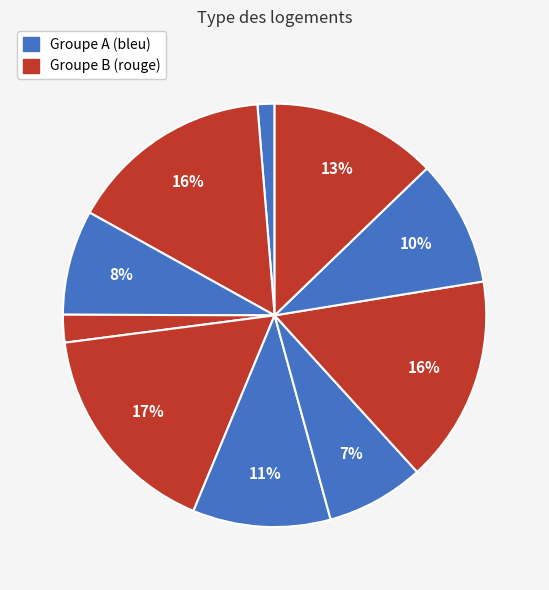

How many segments does this pie chart have?

10